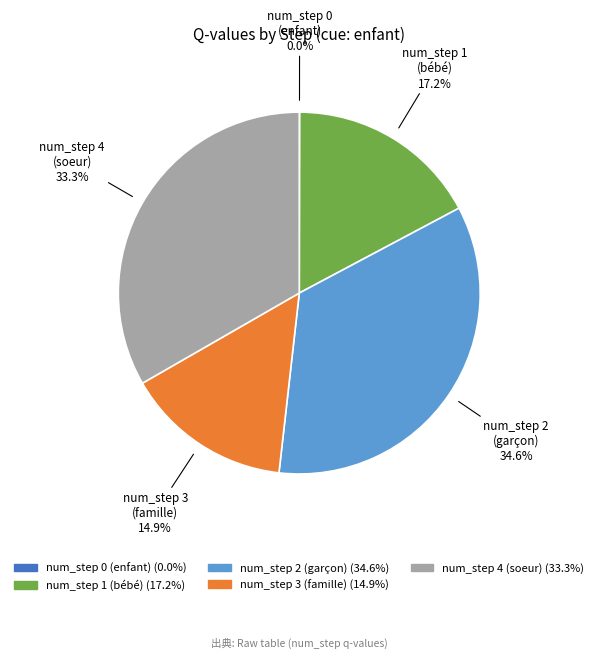

Which slice is the largest?

num_step 2 (garçon)